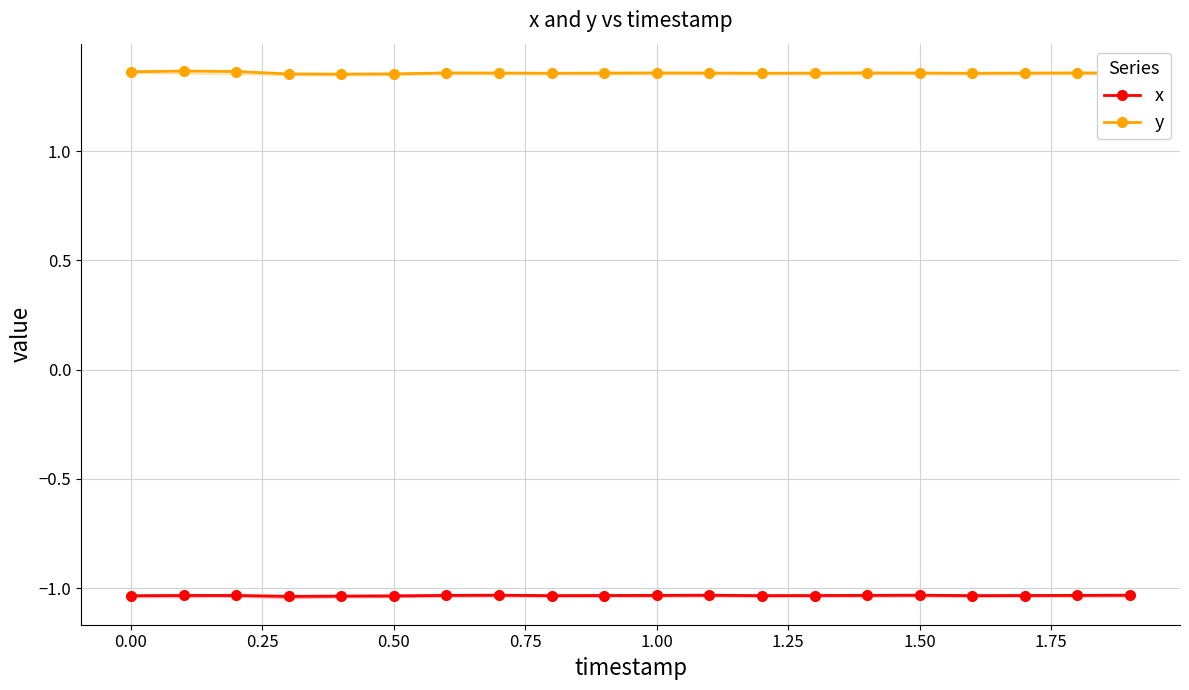

True or false: x and y cross at least once.

False